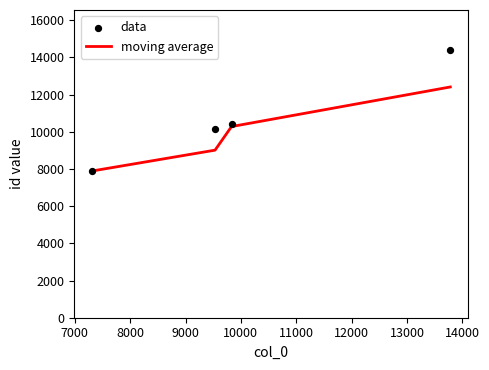

Which series has the largest Y range (max minus min)?

data